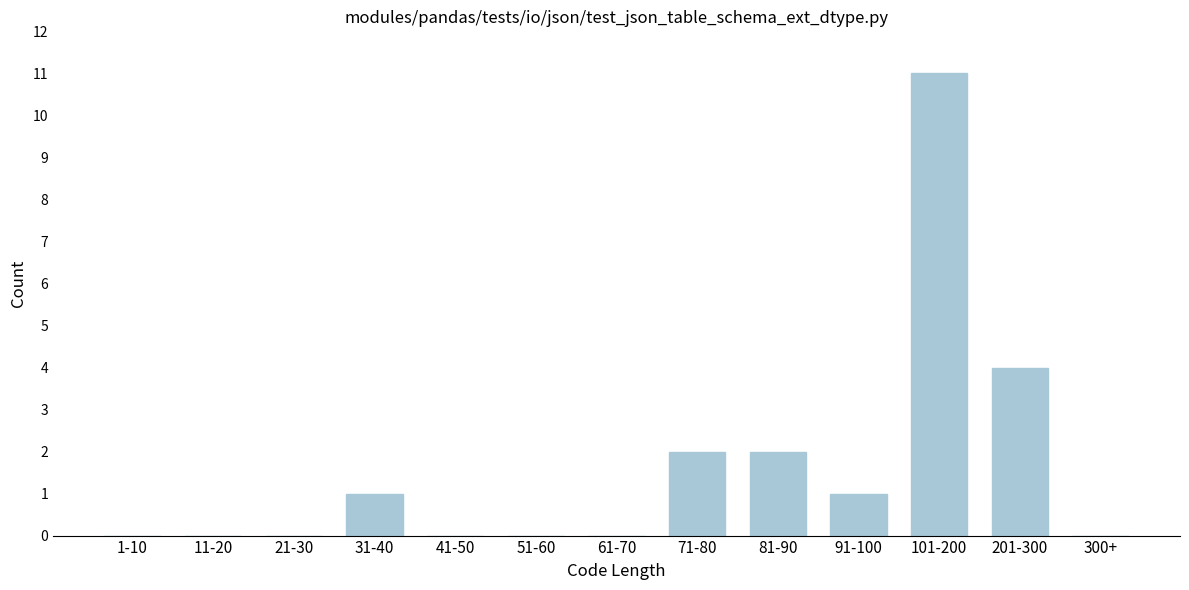

Reading left to right, what are all the values shown in this chart?

1-10=0	11-20=0	21-30=0	31-40=1	41-50=0	51-60=0	61-70=0	71-80=2	81-90=2	91-100=1	101-200=11	201-300=4	300+=0